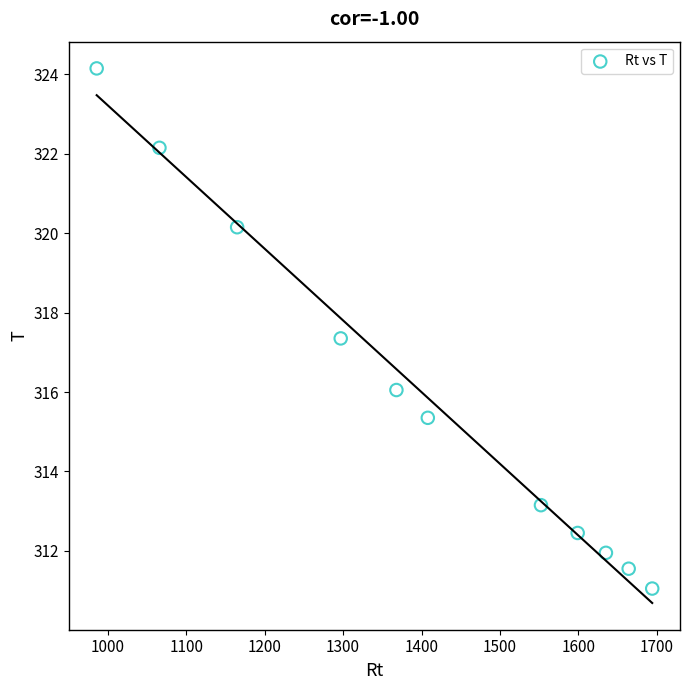

What Y value in the scatter plot is closest to 317?

317.4